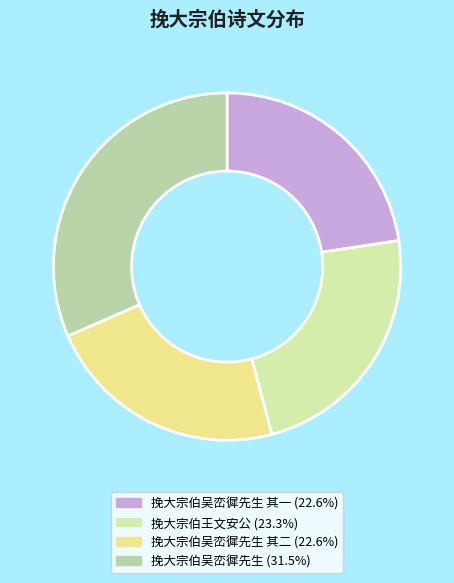

How many segments does this pie chart have?

4